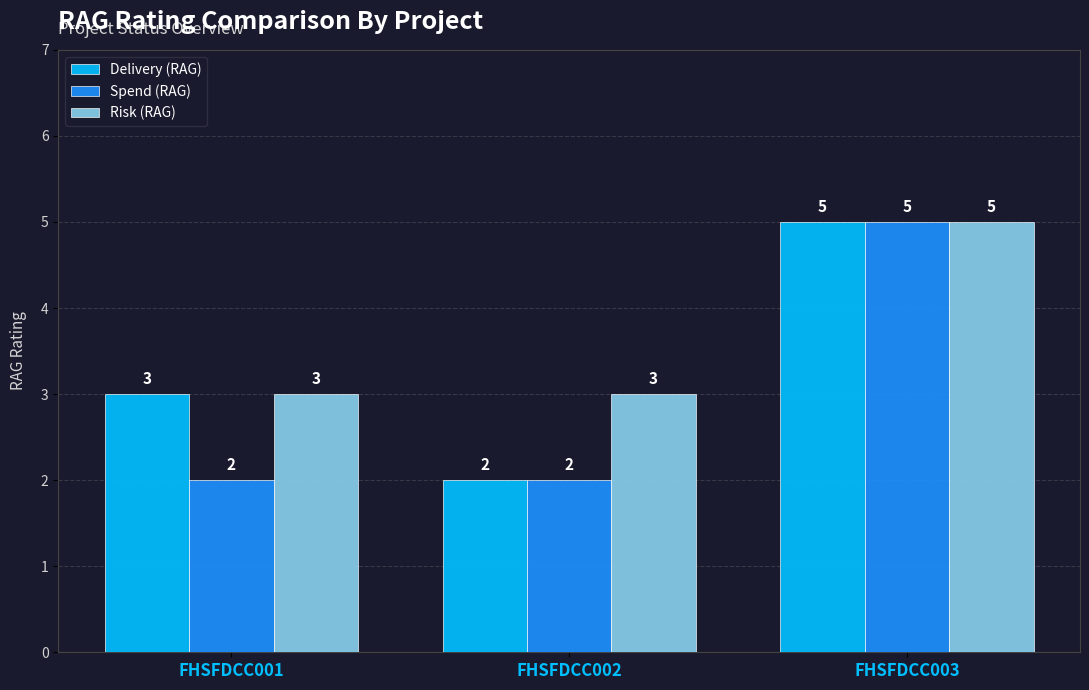

Between FHSFDCC001 and FHSFDCC002, which series saw the biggest shift?

Delivery (RAG)